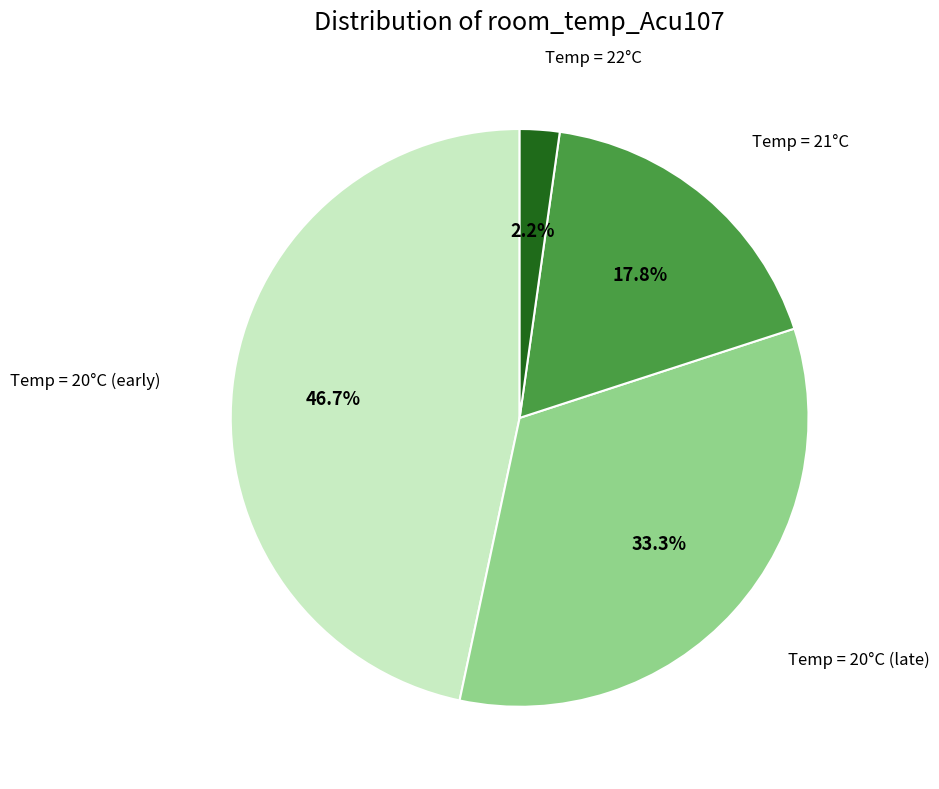

Does any single category account for the majority?

No